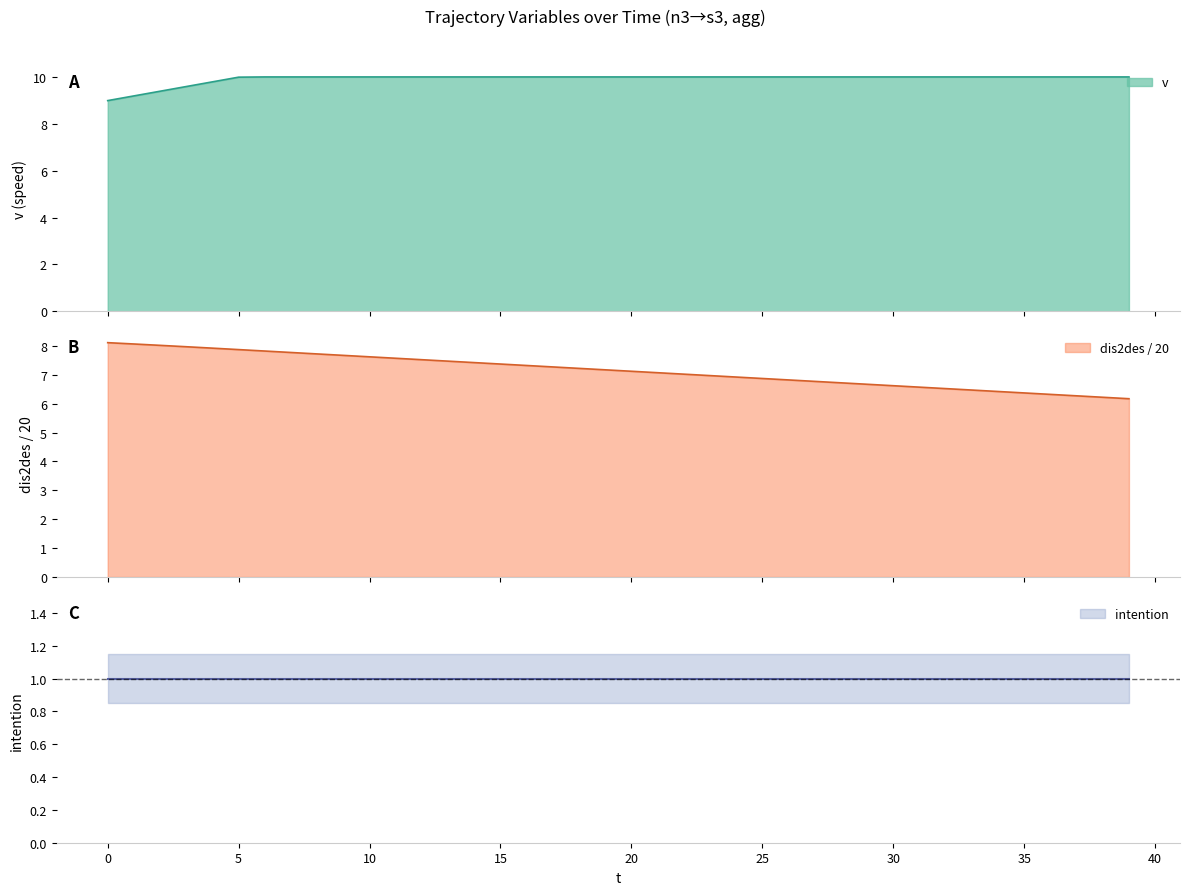

Reading left to right, extract all data points from this chart.

v: 9.0	9.2	9.4	9.6	9.8	10.0	10.0	10.0	10.0	10.0	10.0	10.0	10.0	10.0	10.0	10.0	10.0	10.0	10.0	10.0	10.0	10.0	10.0	10.0	10.0	10.0	10.0	10.0	10.0	10.0	10.0	10.0	10.0	10.0	10.0	10.0	10.0	10.0	10.0	10.0
dis2des: 8.1	8.1	8.0	8.0	7.9	7.9	7.8	7.8	7.7	7.7	7.6	7.6	7.5	7.5	7.4	7.4	7.3	7.3	7.2	7.2	7.1	7.1	7.0	7.0	6.9	6.9	6.8	6.8	6.7	6.7	6.6	6.6	6.5	6.5	6.4	6.4	6.3	6.3	6.2	6.2